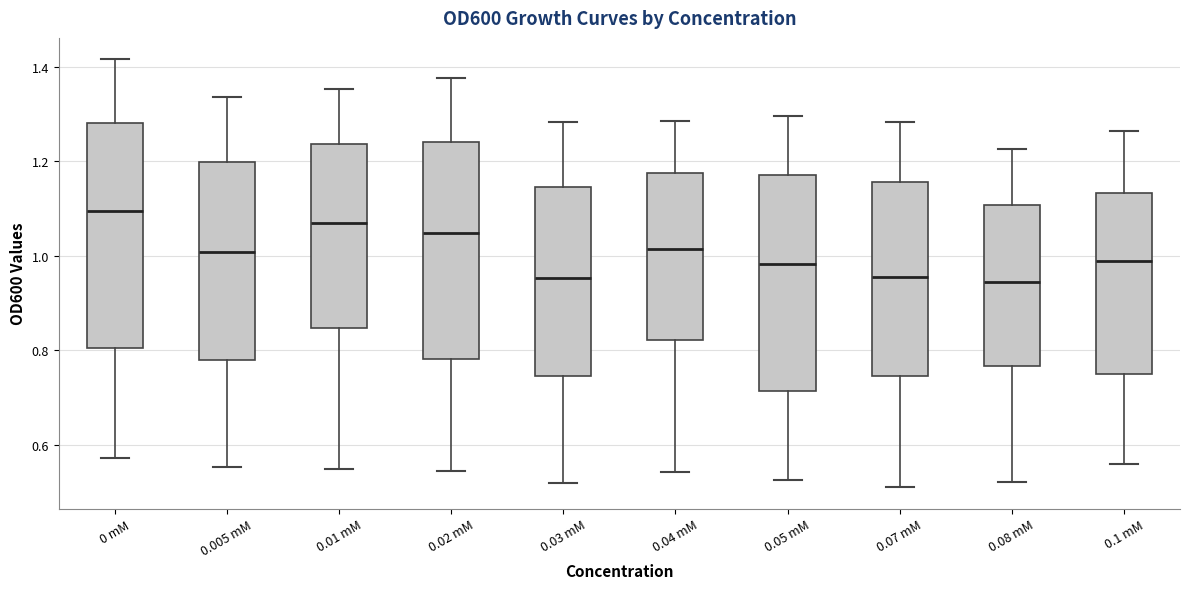

Reading left to right, transcribe this box plot: for each box, give where its median line is, the range the box spans, and where its two whiskers end, as read against the y-axis. The values are not printed on the chart, so give them approximately, as read against the axis.

0 mM: median 1.10, box 0.80 to 1.28, whiskers 0.58 to 1.42
0.005 mM: median 1.00, box 0.78 to 1.20, whiskers 0.56 to 1.34
0.01 mM: median 1.06, box 0.84 to 1.24, whiskers 0.54 to 1.36
0.02 mM: median 1.04, box 0.78 to 1.24, whiskers 0.54 to 1.38
0.03 mM: median 0.96, box 0.74 to 1.14, whiskers 0.52 to 1.28
0.04 mM: median 1.02, box 0.82 to 1.18, whiskers 0.54 to 1.28
0.05 mM: median 0.98, box 0.72 to 1.18, whiskers 0.52 to 1.30
0.07 mM: median 0.96, box 0.74 to 1.16, whiskers 0.52 to 1.28
0.08 mM: median 0.94, box 0.76 to 1.10, whiskers 0.52 to 1.22
0.1 mM: median 0.98, box 0.76 to 1.14, whiskers 0.56 to 1.26